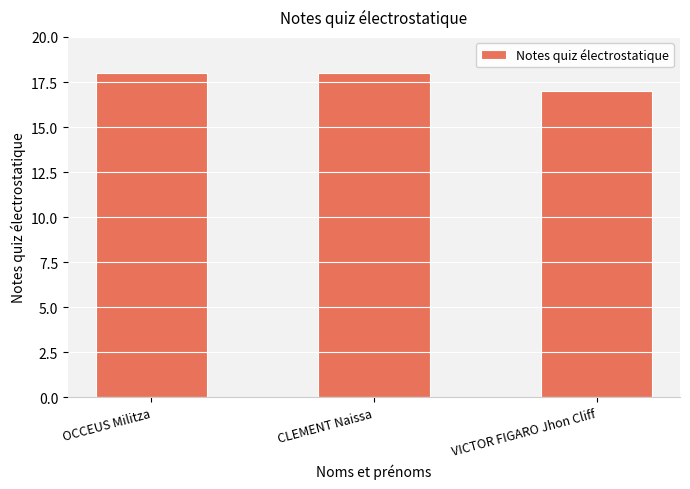

Is it true that the value at CLEMENT Naissa is 18?

True